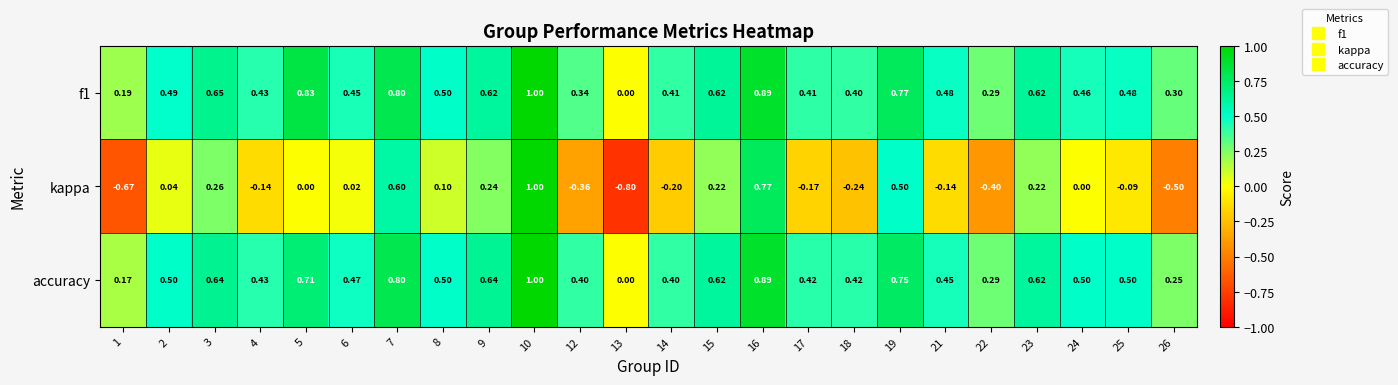

Count the number of categories in the chart.

24